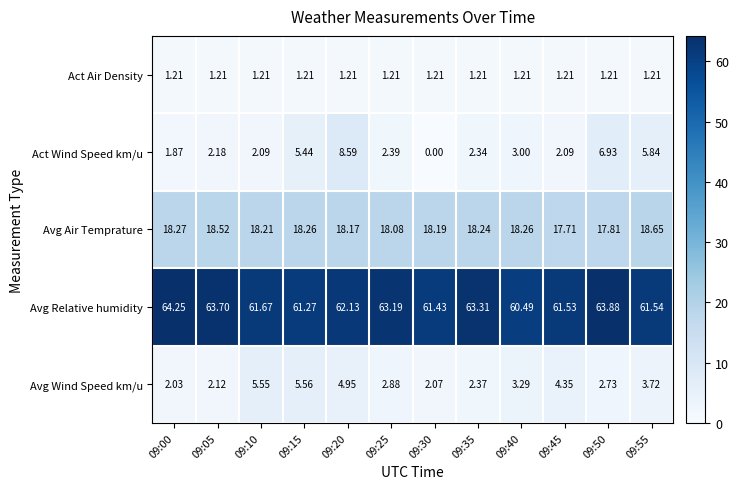

How many series are shown in this chart?

5